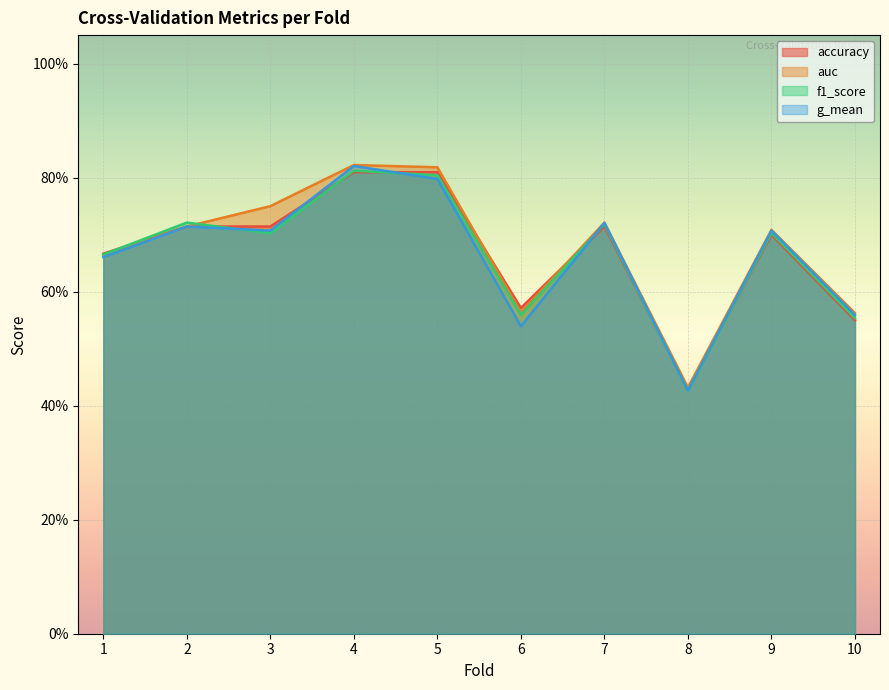

Is it true that auc equals 1.2 at 4?

False